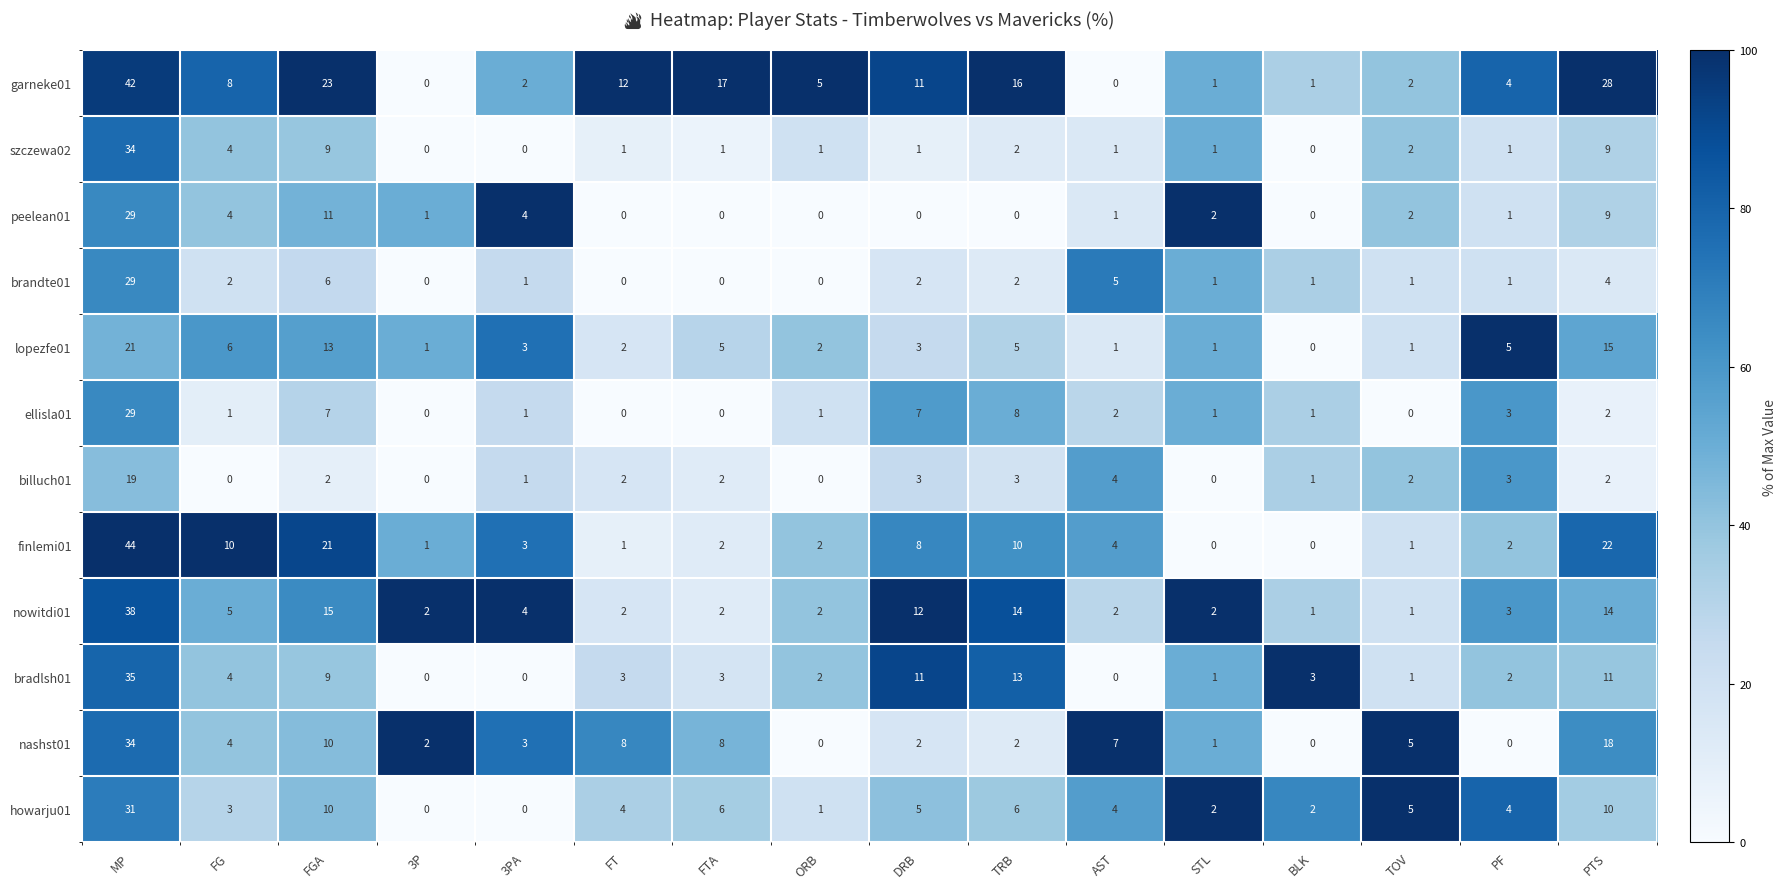

What value does the lopezfe01 series have at FGA?

13